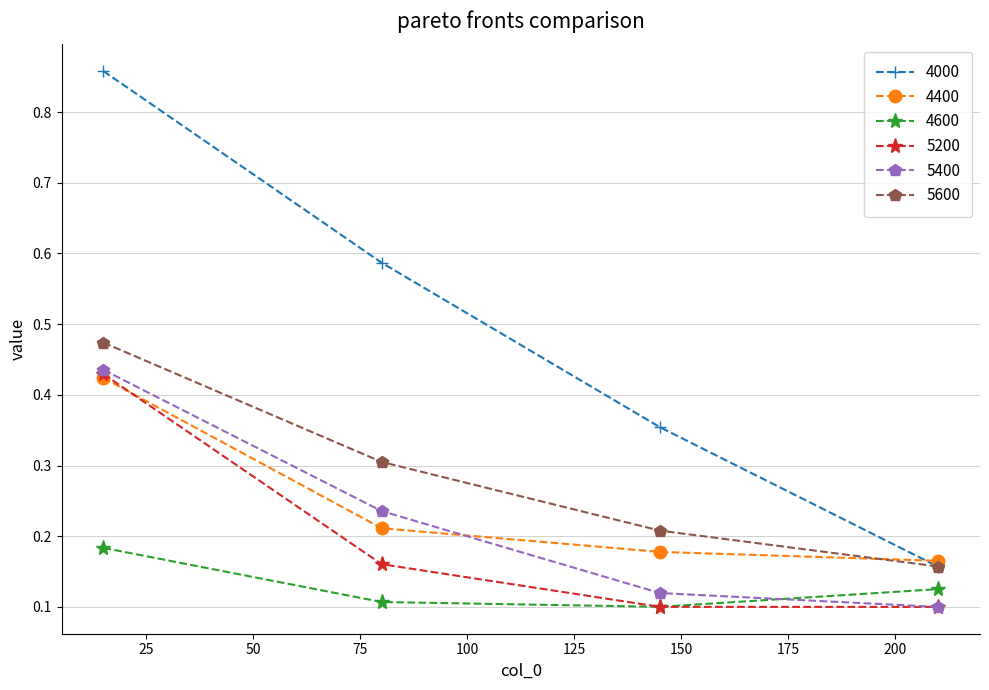

True or false: 5200 and 4000 cross at least once.

False